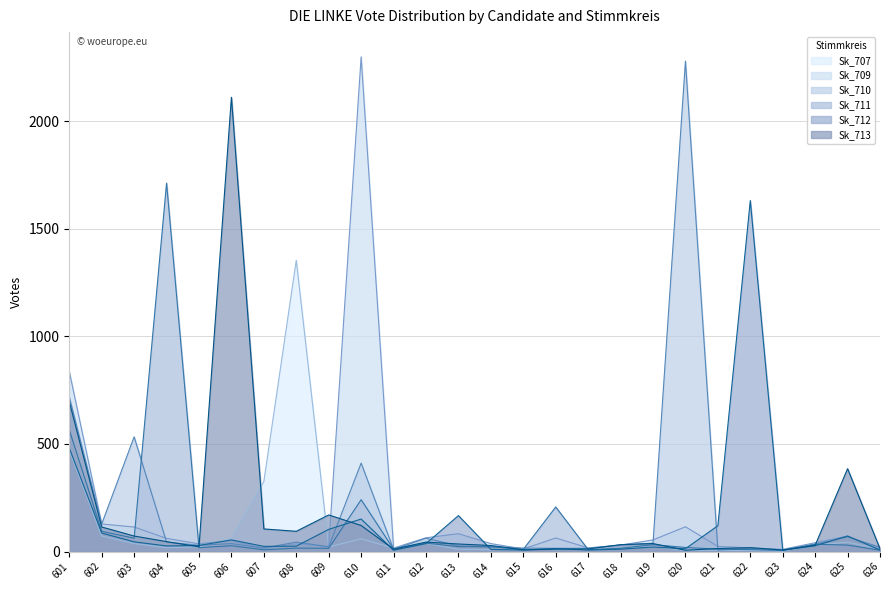

What is the minimum value for Sk_712?

6